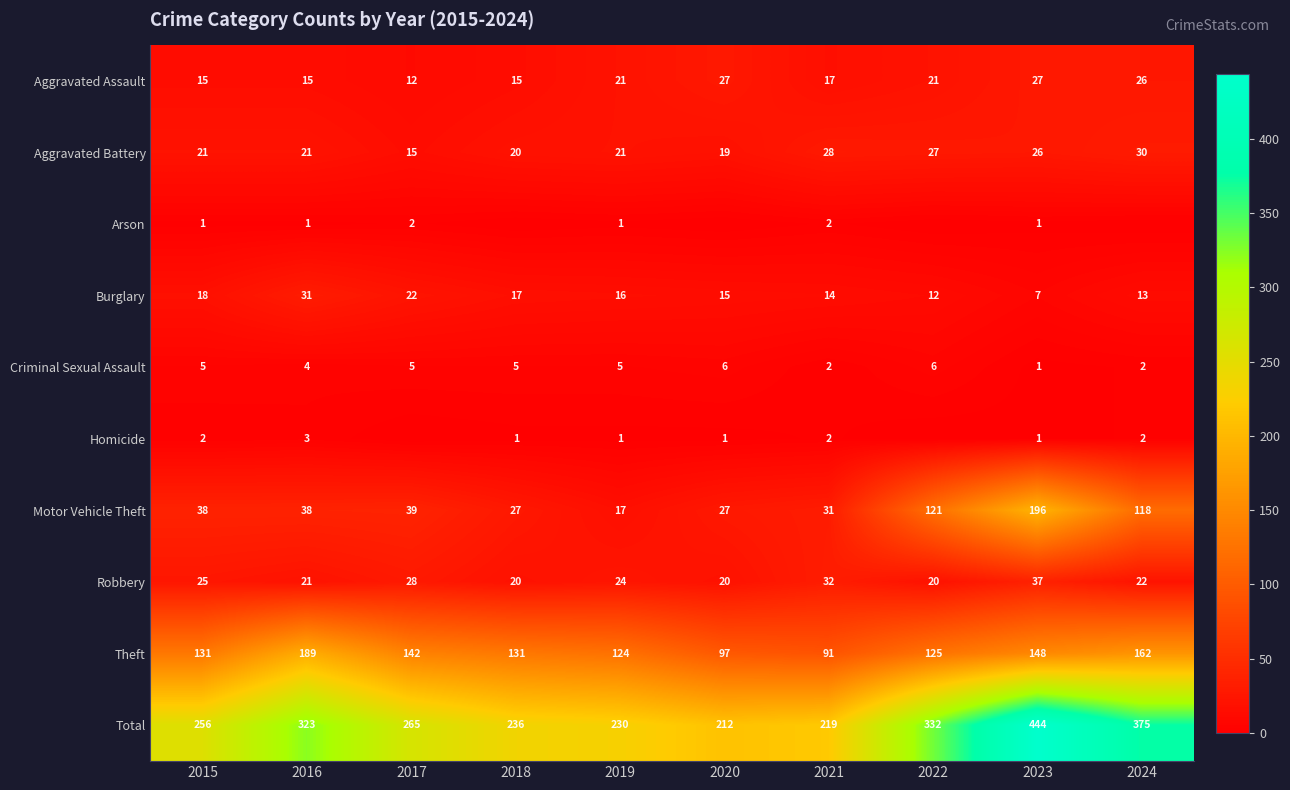

Between 2016 and 2023, which series saw the biggest shift?

Motor Vehicle Theft